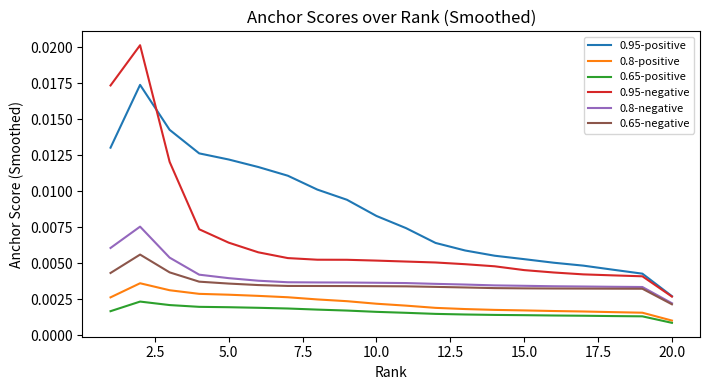

How many lines are shown in the chart?

6